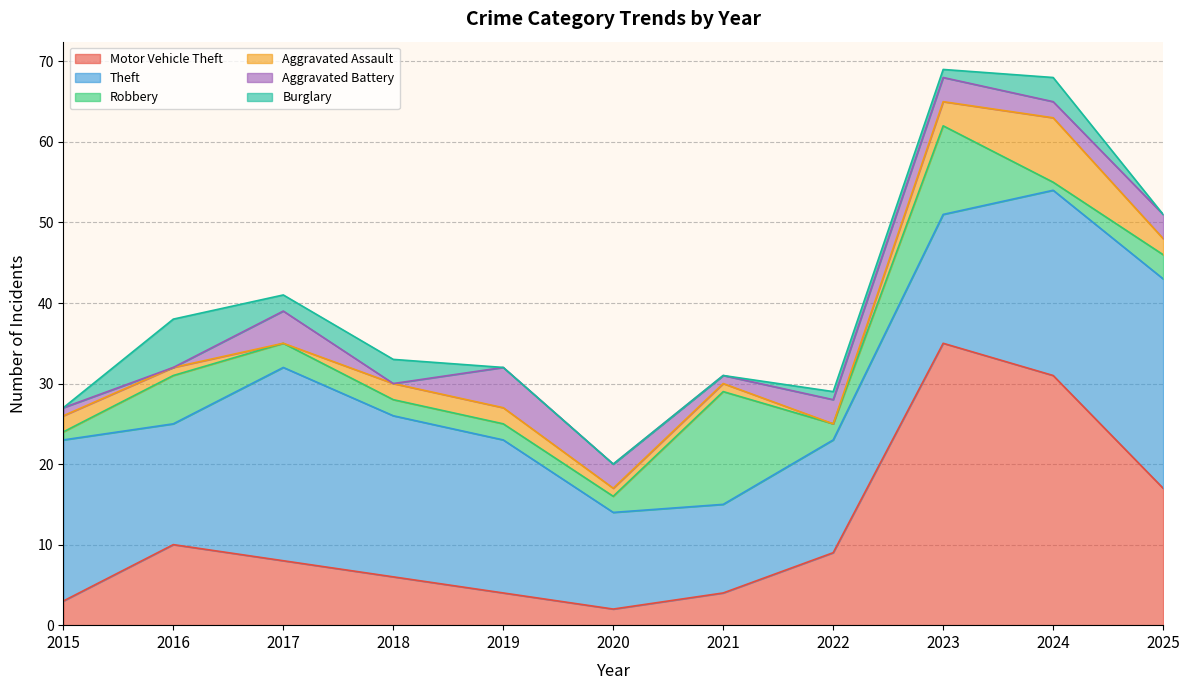

True or false: Robbery and Theft intersect in this chart.

True